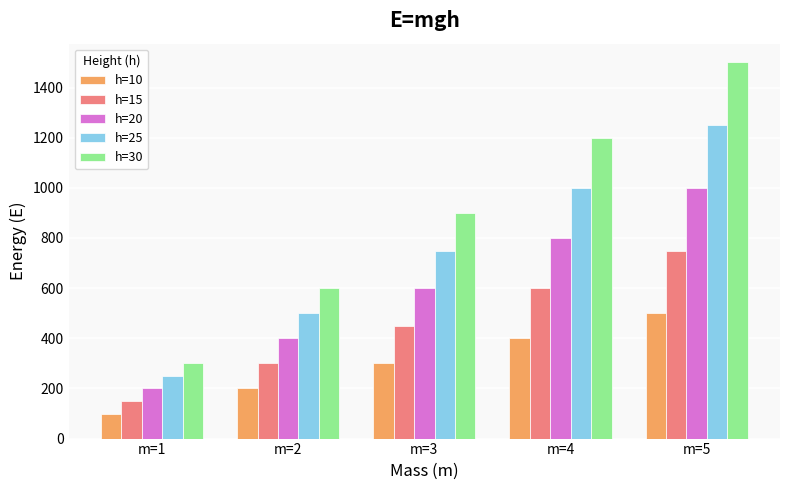

Reading left to right, extract all data points from this chart.

h=10: m=1=100	m=2=200	m=3=300	m=4=400	m=5=500
h=15: m=1=150	m=2=300	m=3=450	m=4=600	m=5=750
h=20: m=1=200	m=2=400	m=3=600	m=4=800	m=5=1000
h=25: m=1=250	m=2=500	m=3=750	m=4=1000	m=5=1250
h=30: m=1=300	m=2=600	m=3=900	m=4=1200	m=5=1500